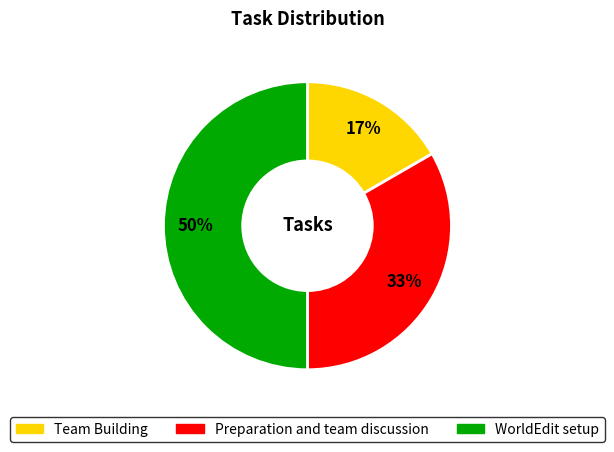

To the nearest percent, what is the difference between the Preparation and team discussion and WorldEdit setup slice percentages?

17%